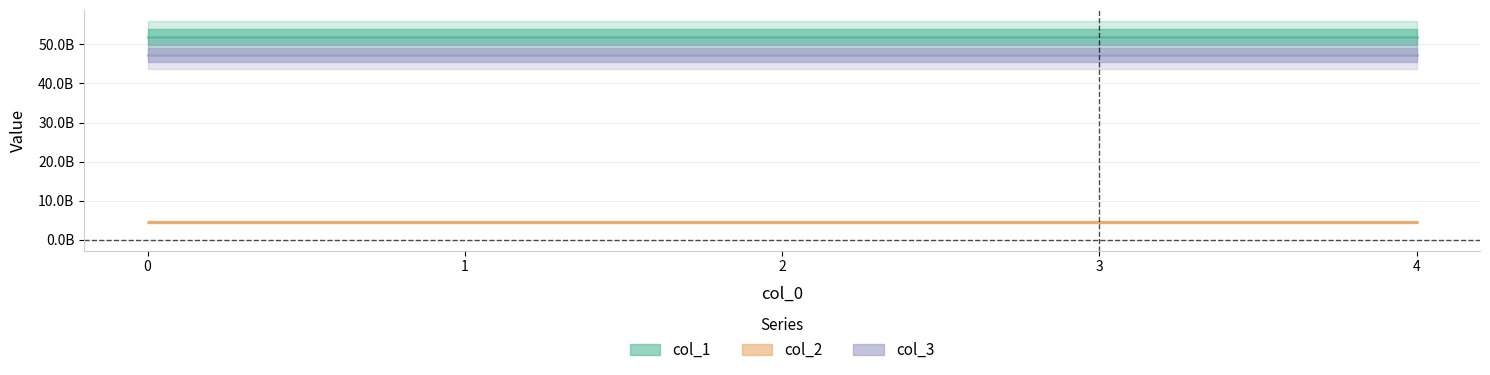

True or false: col_2 and col_3 cross at least once.

False